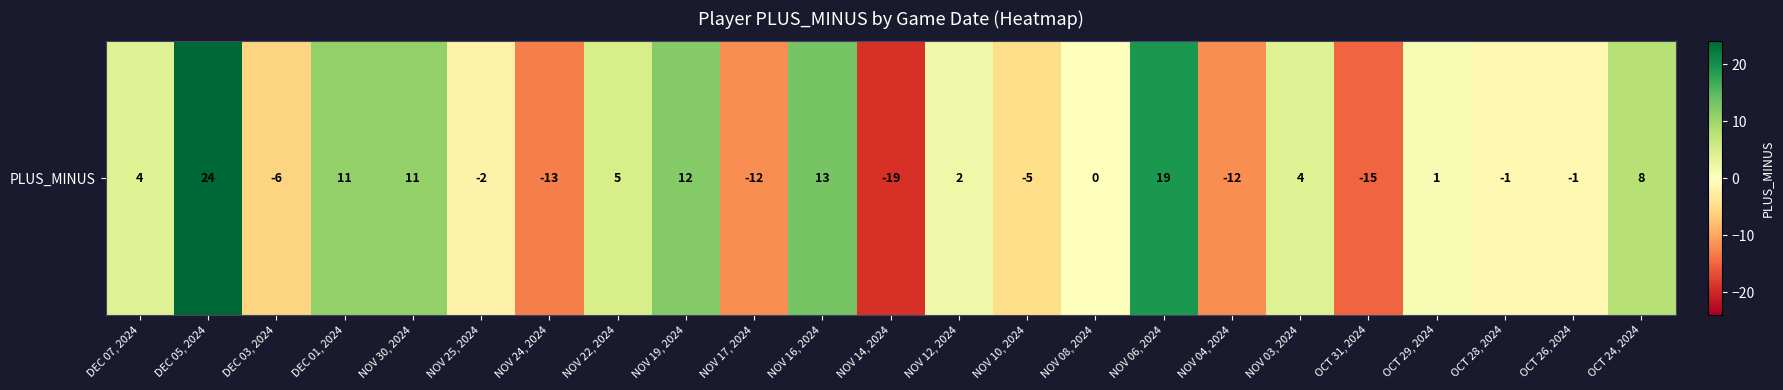

Reading left to right, list all the values displayed in this chart.

DEC 07, 2024=4	DEC 05, 2024=24	DEC 03, 2024=-6	DEC 01, 2024=11	NOV 30, 2024=11	NOV 25, 2024=-2	NOV 24, 2024=-13	NOV 22, 2024=5	NOV 19, 2024=12	NOV 17, 2024=-12	NOV 16, 2024=13	NOV 14, 2024=-19	NOV 12, 2024=2	NOV 10, 2024=-5	NOV 08, 2024=0	NOV 06, 2024=19	NOV 04, 2024=-12	NOV 03, 2024=4	OCT 31, 2024=-15	OCT 29, 2024=1	OCT 28, 2024=-1	OCT 26, 2024=-1	OCT 24, 2024=8